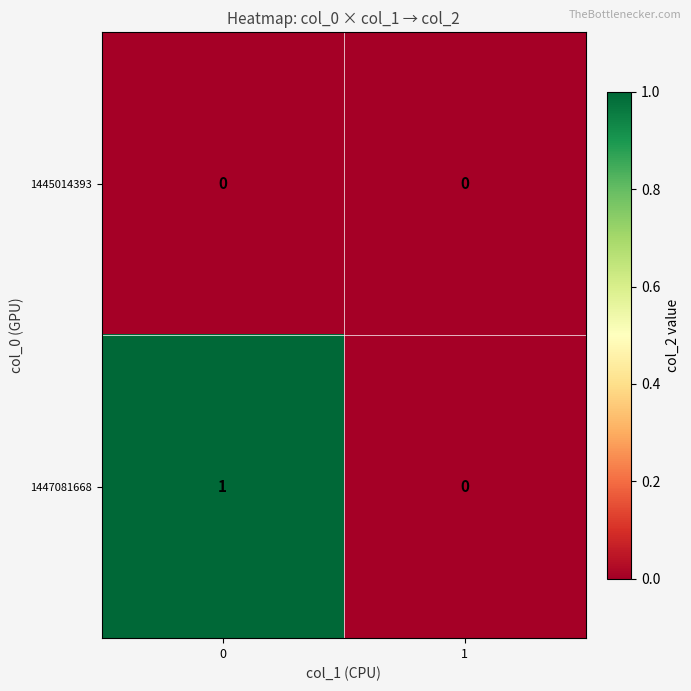

List the series in order of their overall mean, lowest first.

1445014393, 1447081668